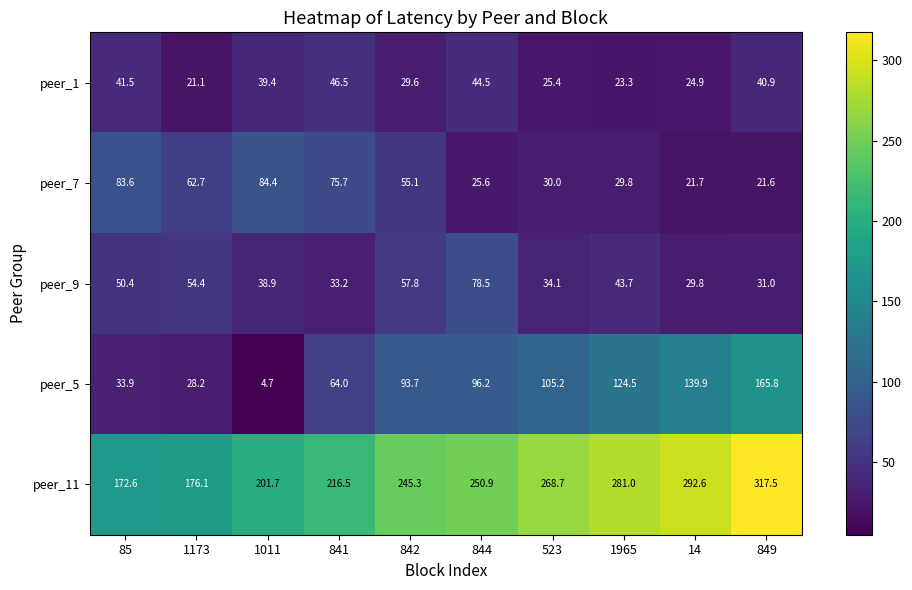

How many data points in peer_9 are less than 43?

5